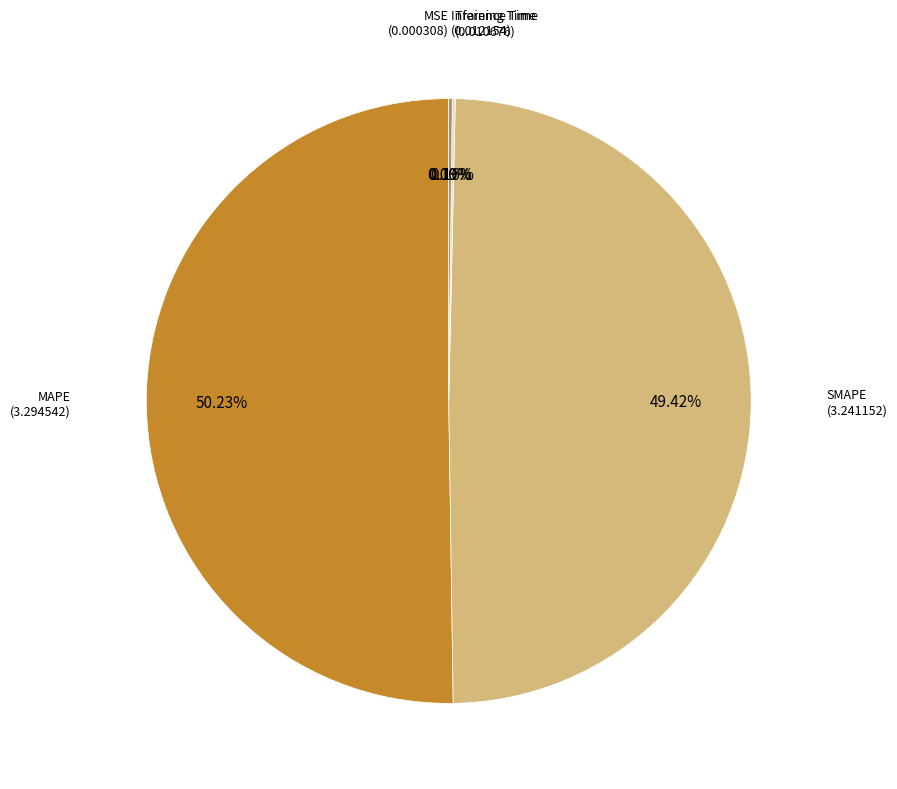

What is the largest slice in the pie chart?

MAPE